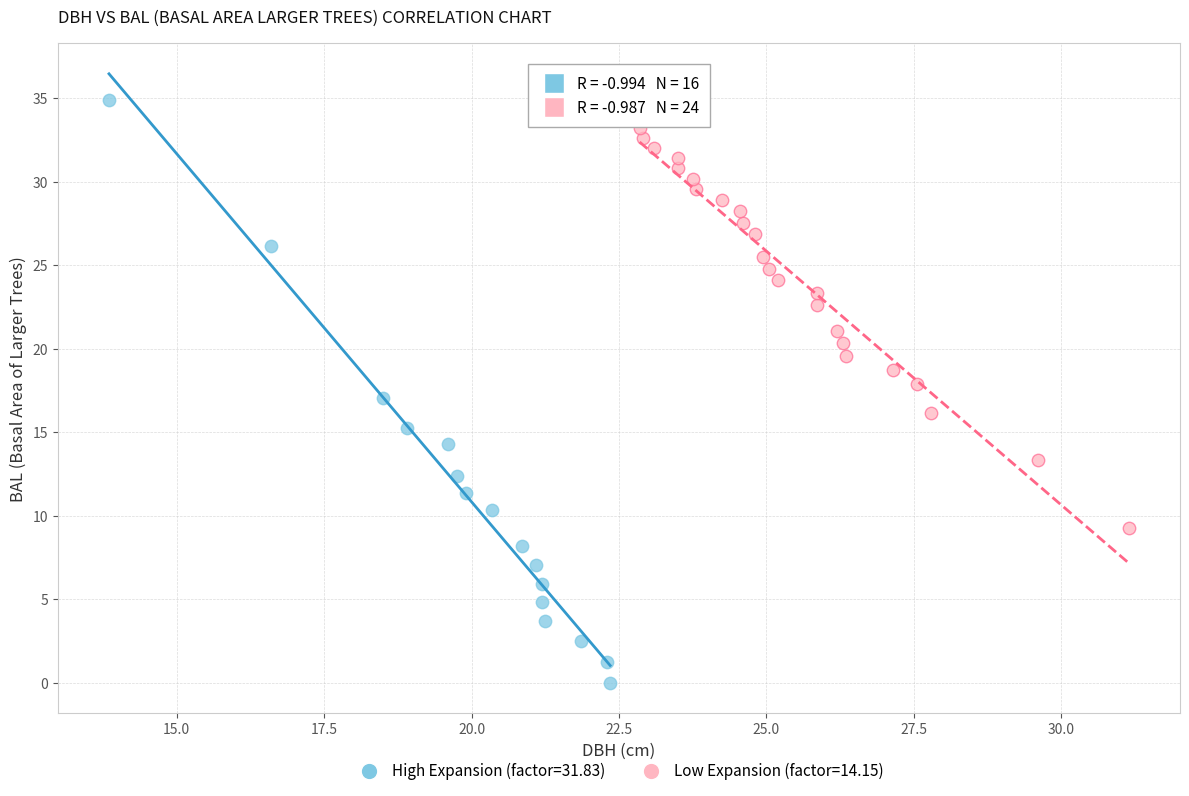

Which series reaches the minimum Y coordinate?

High Expansion (factor=31.83)